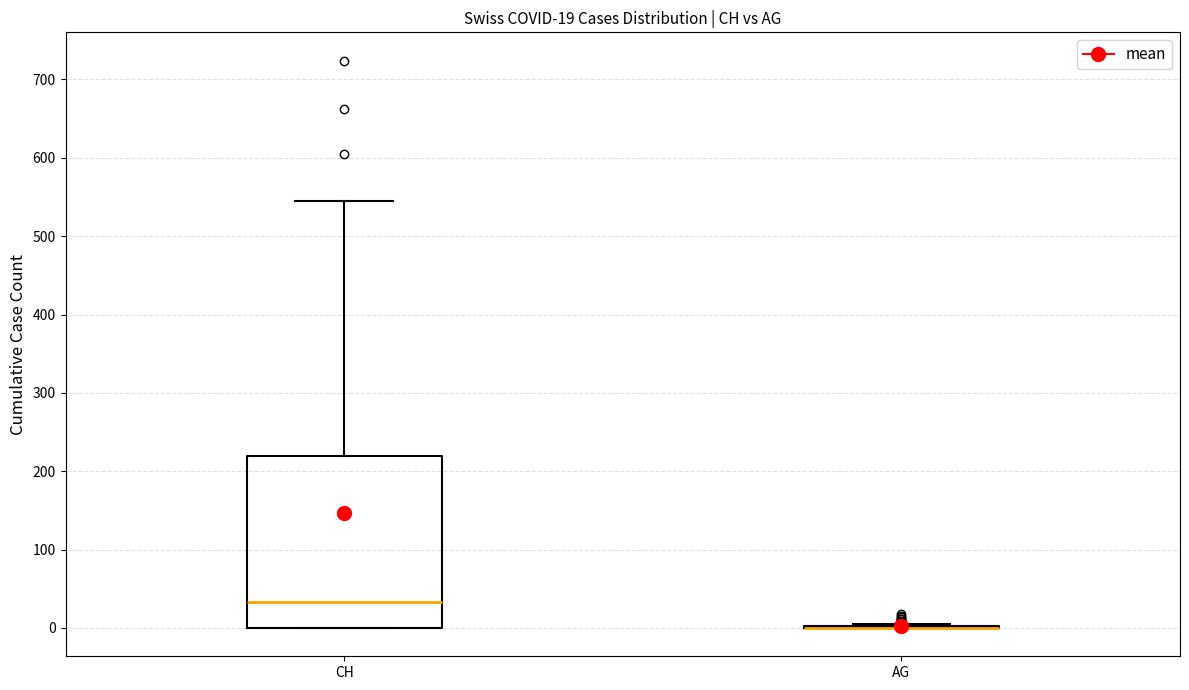

Comparing the boxes themselves (not the whiskers), which one is the tallest?

CH